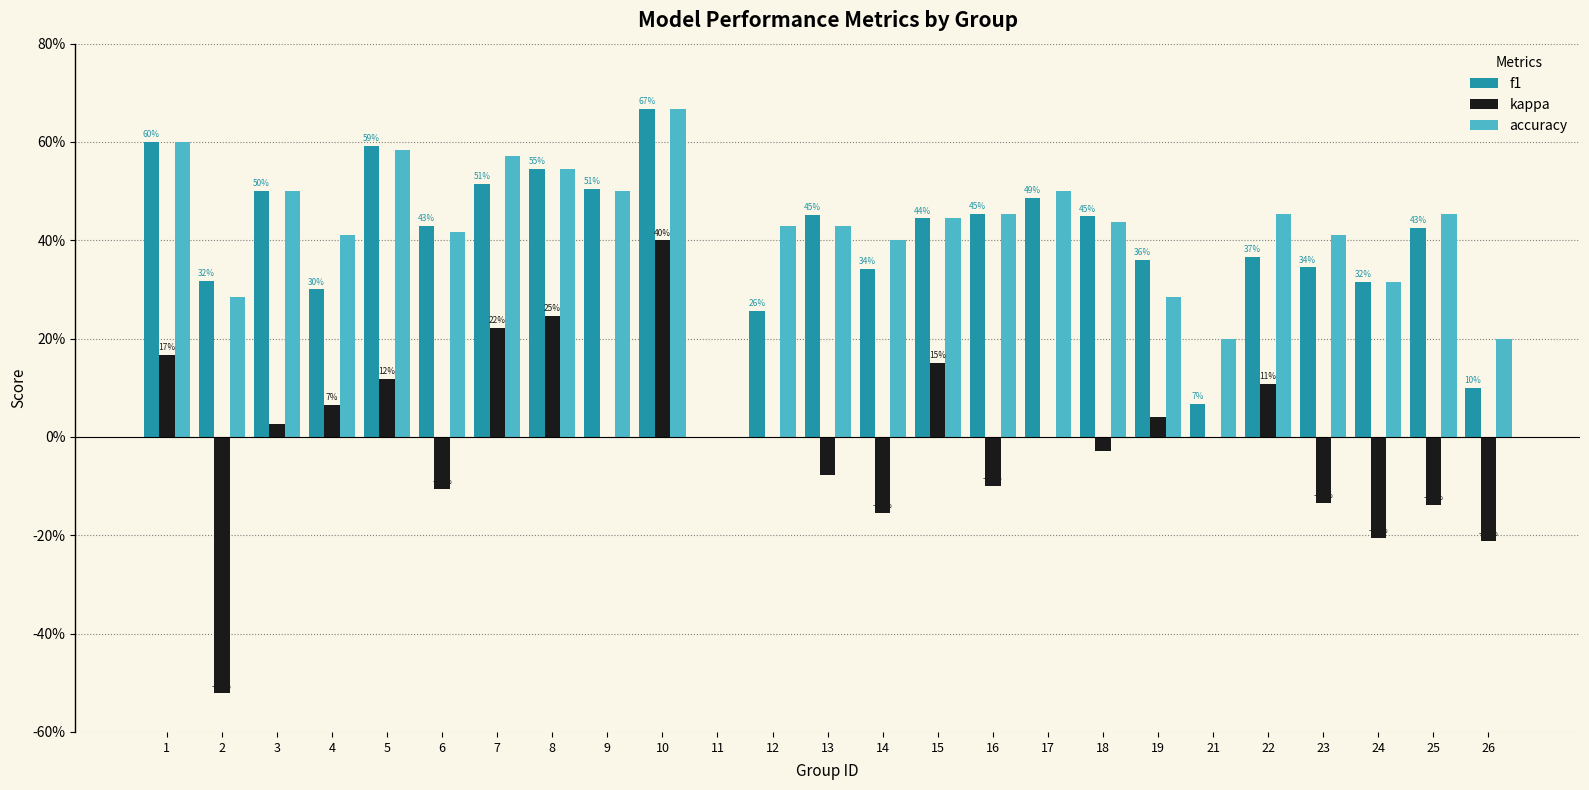

What are all the series names shown in the legend?

f1, kappa, accuracy